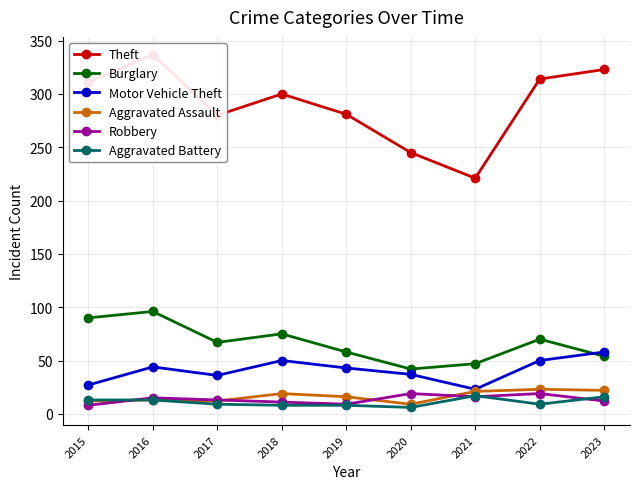

At which category does Aggravated Assault reach its first local valley?

2017